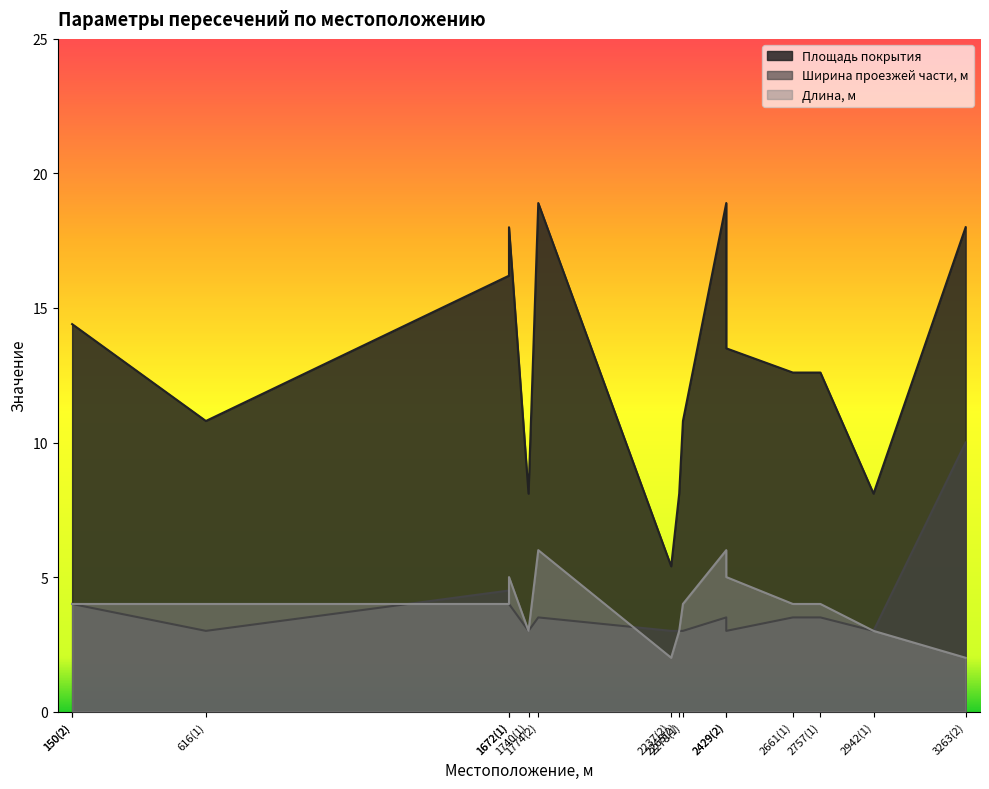

Reading right to left, what are all the values shown in this chart?

Площадь покрытия: 18.0	8.1	12.6	12.6	13.5	18.9	10.8	8.1	5.4	18.9	8.1	18.0	16.2	10.8	14.4	14.4
Ширина проезжей части, м: 10.0	3.0	3.5	3.5	3.0	3.5	3.0	3.0	3.0	3.5	3.0	4.0	4.5	3.0	4.0	4.0
Длина, м: 2.0	3.0	4.0	4.0	5.0	6.0	4.0	3.0	2.0	6.0	3.0	5.0	4.0	4.0	4.0	4.0